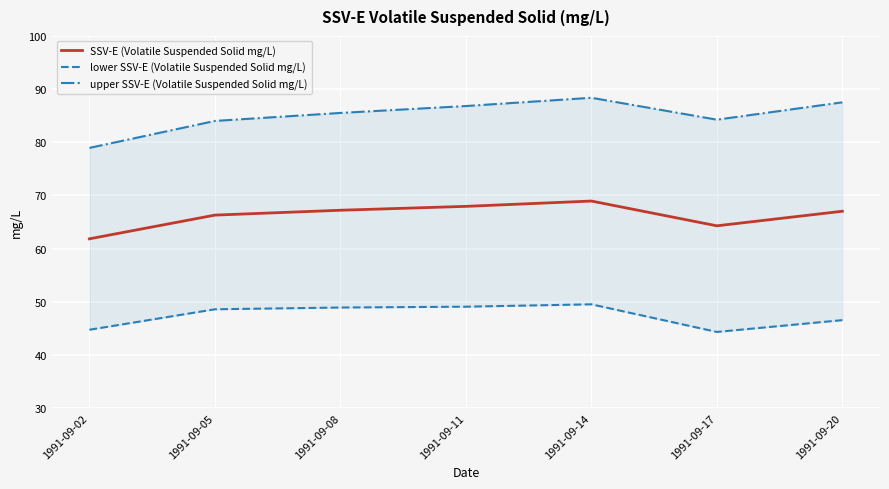

Is the value of lower SSV-E (Volatile Suspended Solid mg/L) at 1991-09-20 greater than the value of SSV-E (Volatile Suspended Solid mg/L) at 1991-09-17?

No